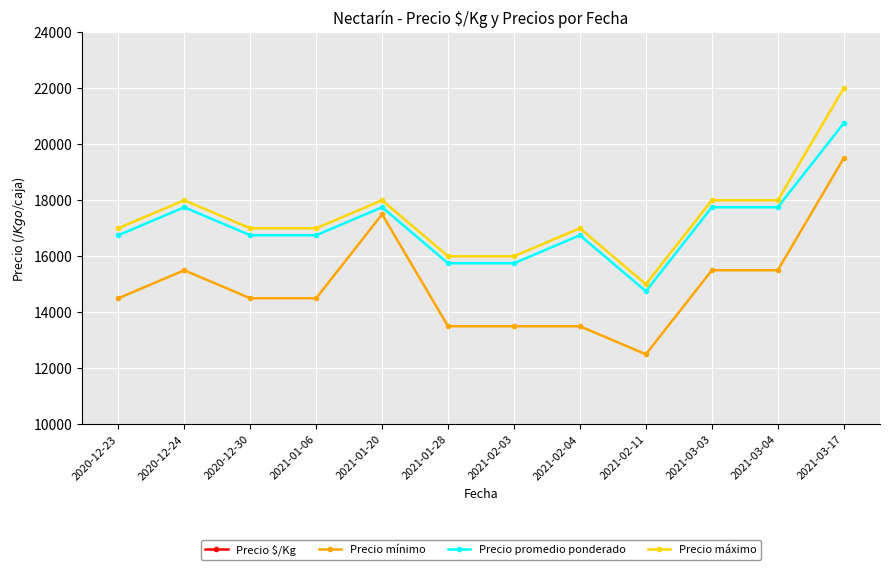

Reading left to right, what are all the values shown in this chart?

Precio $/Kg: 1047	1109	1047	1047	1152	1047	1047	1026	922	1109	1109	1153
Precio mínimo: 14500	15500	14500	14500	17500	13500	13500	13500	12500	15500	15500	19500
Precio promedio ponderado: 16750	17750	16750	16750	17750	15750	15750	16750	14750	17750	17750	20750
Precio máximo: 17000	18000	17000	17000	18000	16000	16000	17000	15000	18000	18000	22000